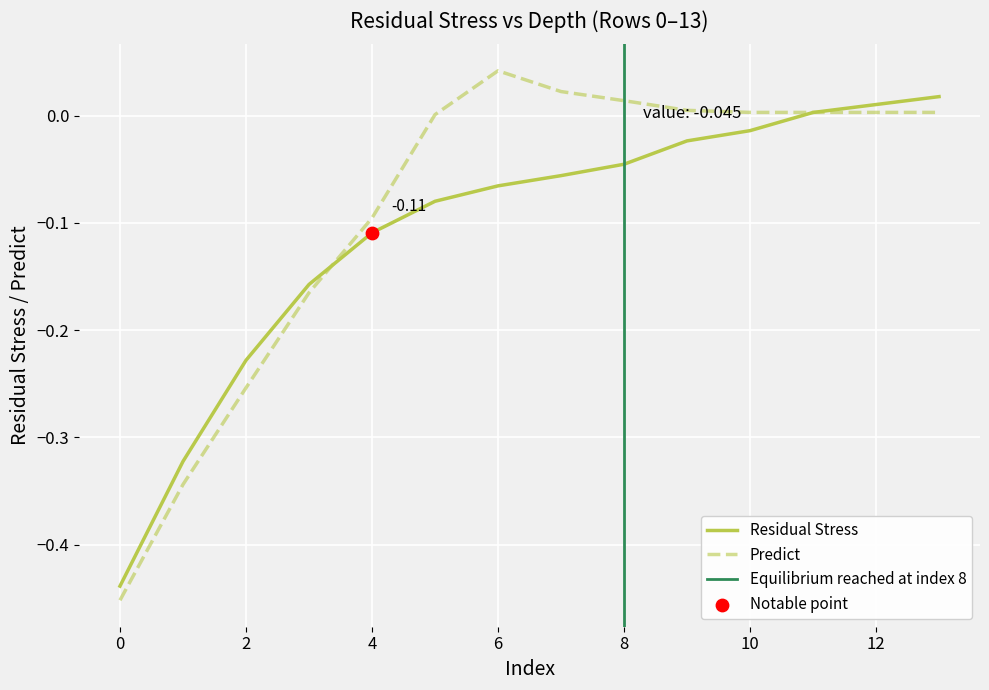

At how many categories does at least one series exceed 0?

9